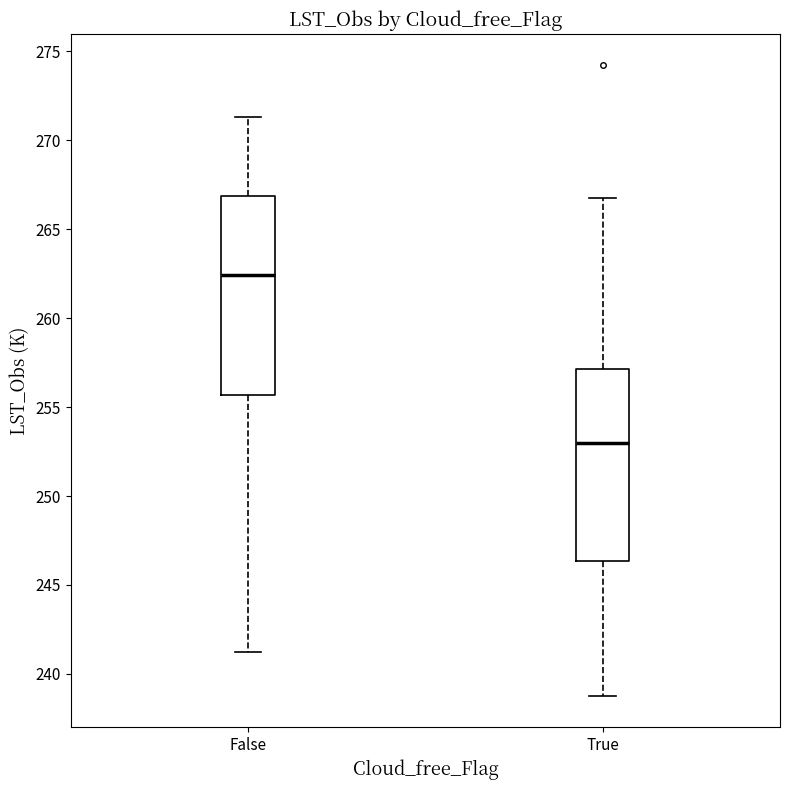

Reading left to right, read every box against the y-axis: the position of its median line, the range the box covers, and the ends of its whiskers. The values are not printed on the chart, so give them approximately, as read against the axis.

False: median 262.5, box 255.5 to 267.0, whiskers 241.0 to 271.5
True: median 253.0, box 246.5 to 257.0, whiskers 239.0 to 267.0